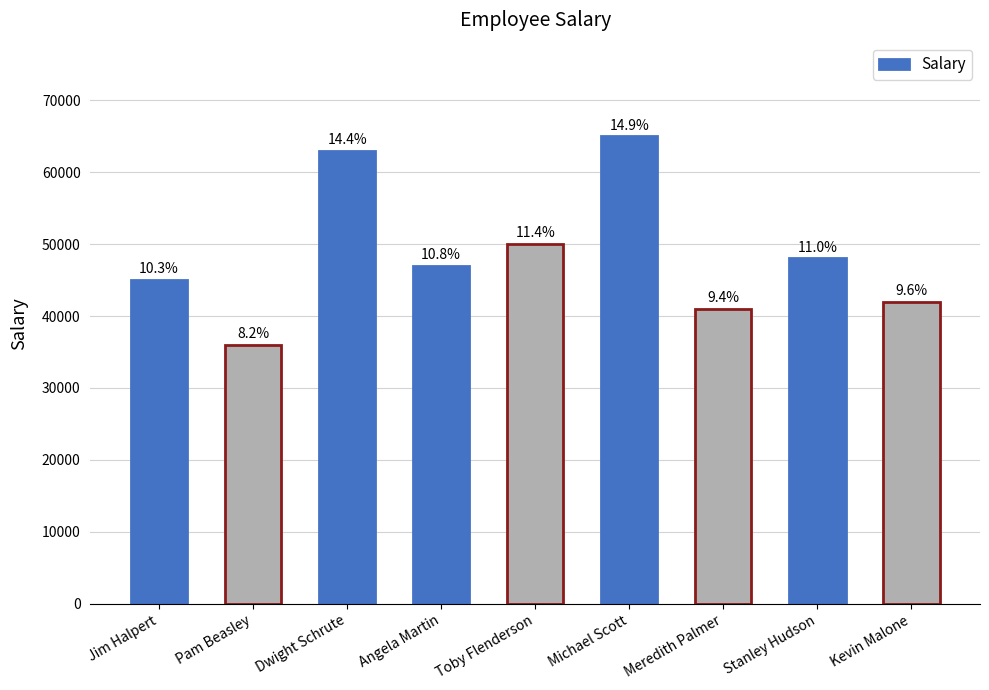

What is the change in value from Pam Beasley to Stanley Hudson?

+12000